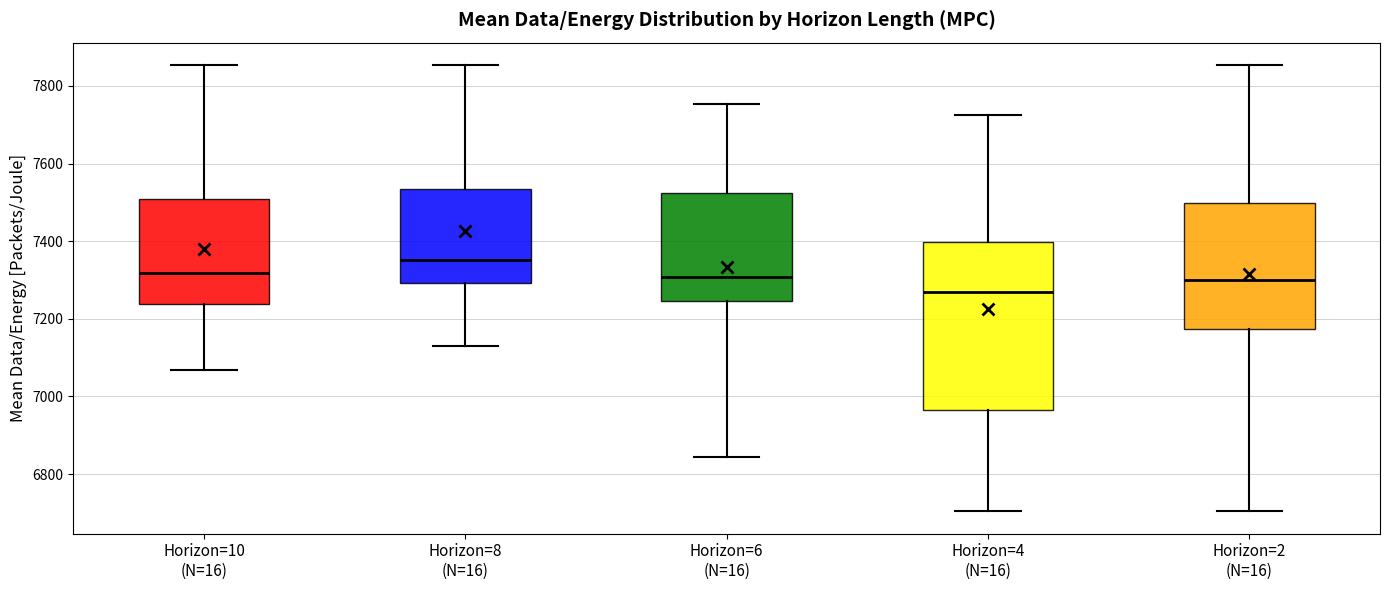

Reading left to right, transcribe this box plot: for each box, give where its median line is, the range the box spans, and where its two whiskers end, as read against the y-axis. The values are not printed on the chart, so give them approximately, as read against the axis.

Horizon=10 (N=16): median 7320, box 7240 to 7500, whiskers 7060 to 7860
Horizon=8 (N=16): median 7360, box 7300 to 7540, whiskers 7140 to 7860
Horizon=6 (N=16): median 7300, box 7240 to 7520, whiskers 6840 to 7760
Horizon=4 (N=16): median 7260, box 6960 to 7400, whiskers 6700 to 7720
Horizon=2 (N=16): median 7300, box 7180 to 7500, whiskers 6700 to 7860